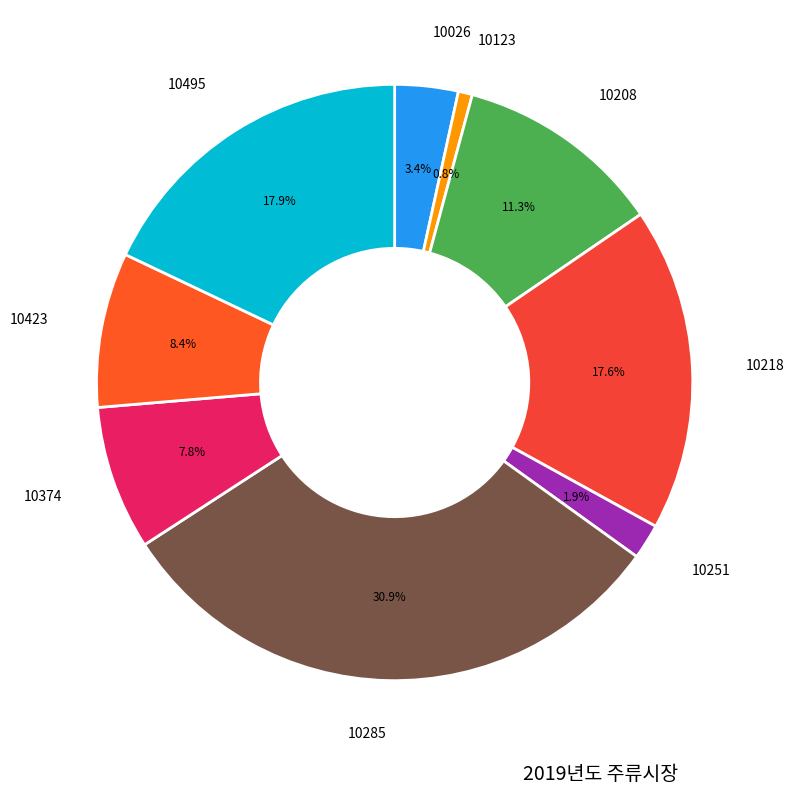

Combined, do 10123 and 10374 account for over 50%?

No